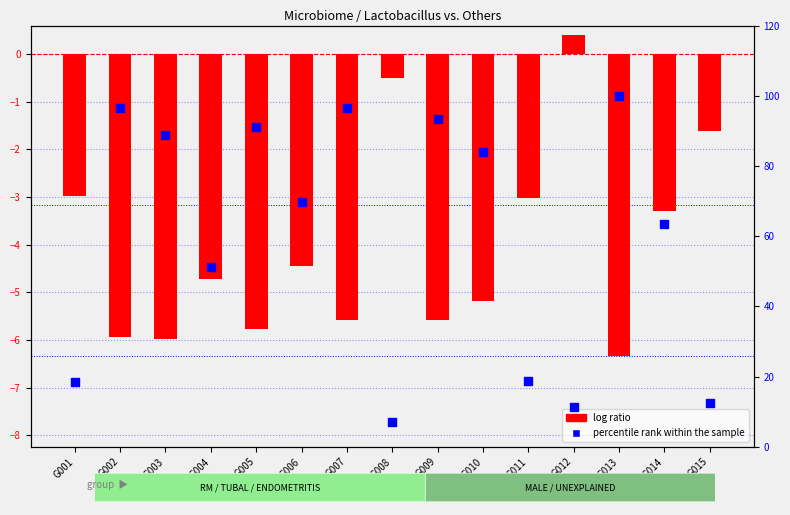

Which series has the largest total across all categories?

percentile rank within the sample